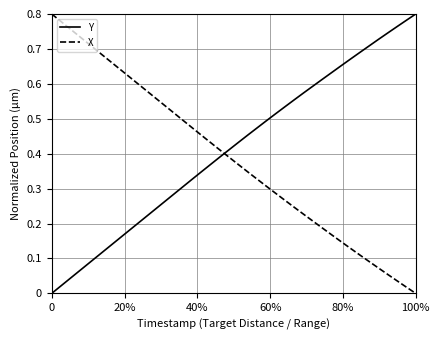

Which series ends up on top after the final intersection of Y and X?

Y